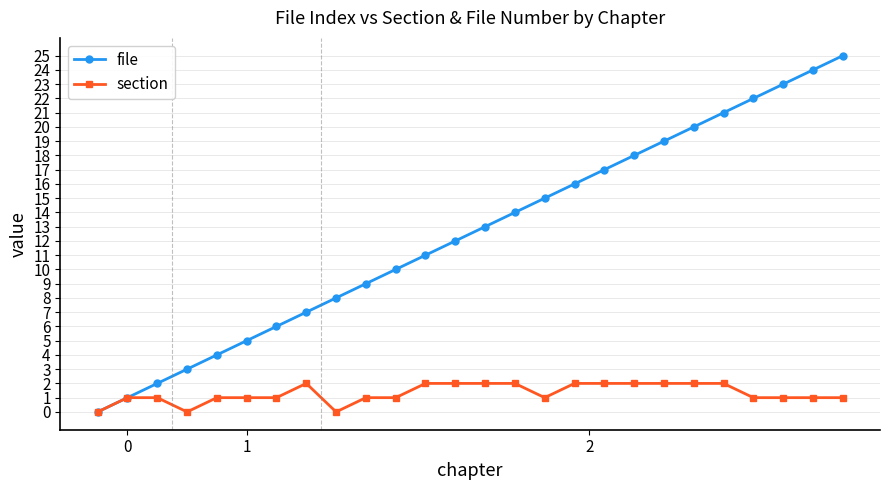

Which series has the widest spread of values?

file